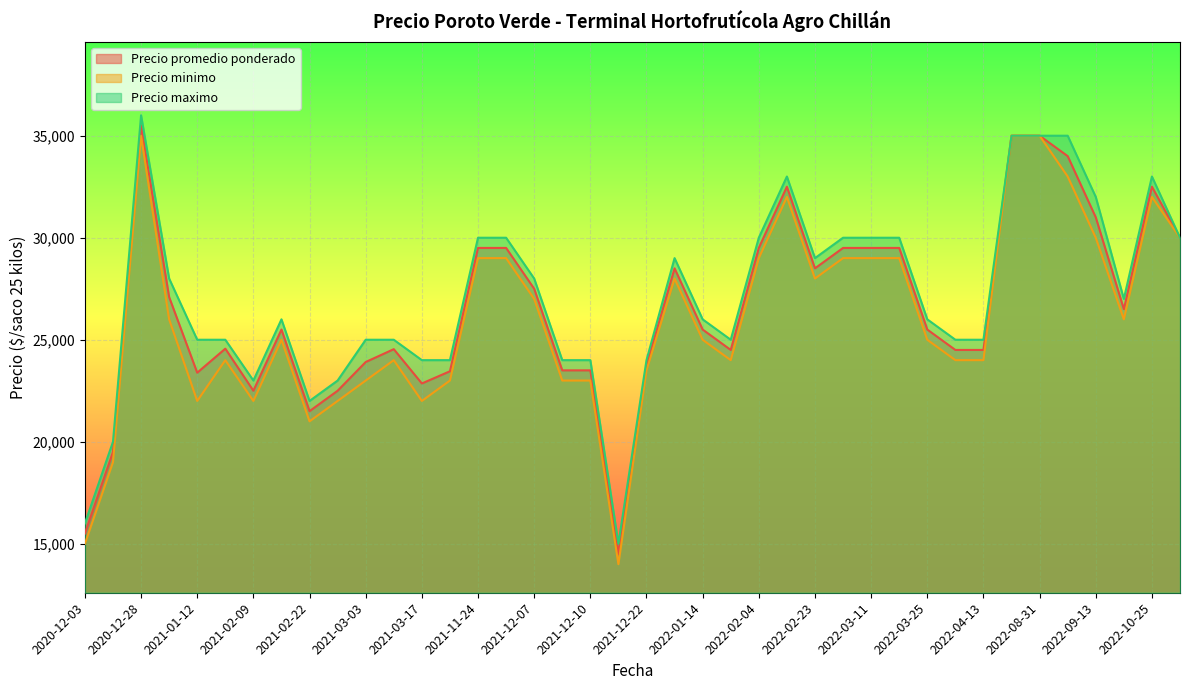

True or false: Precio maximo and Precio minimo cross at least once.

False